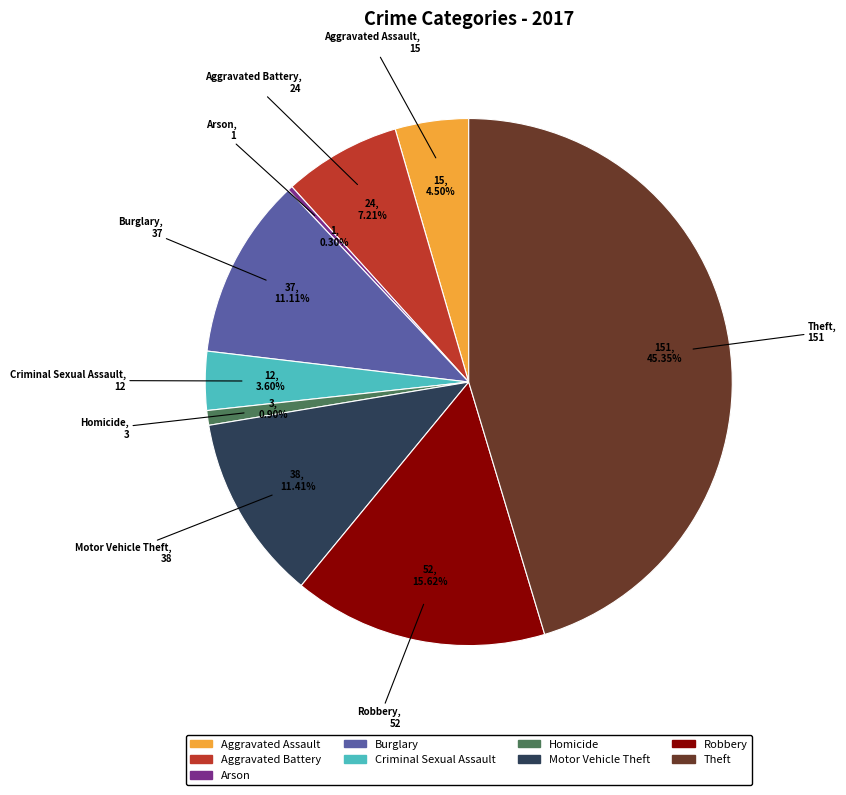

To the nearest percent, what is the average slice percentage?

11%